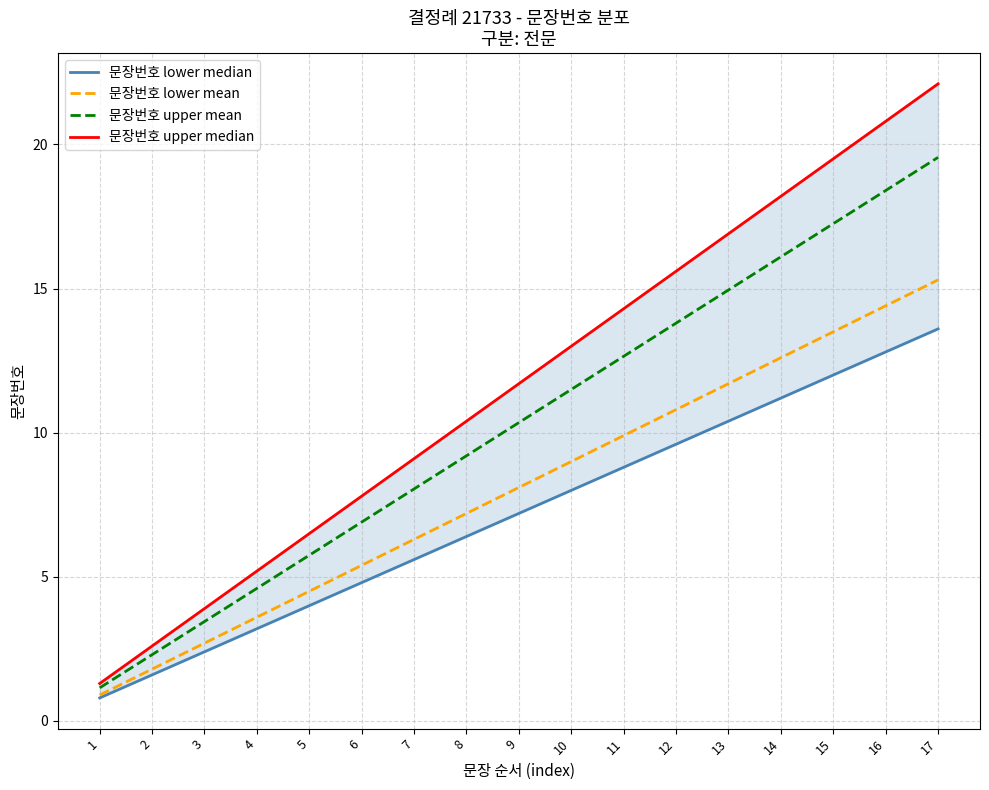

What is the minimum value shown in the chart?

0.8